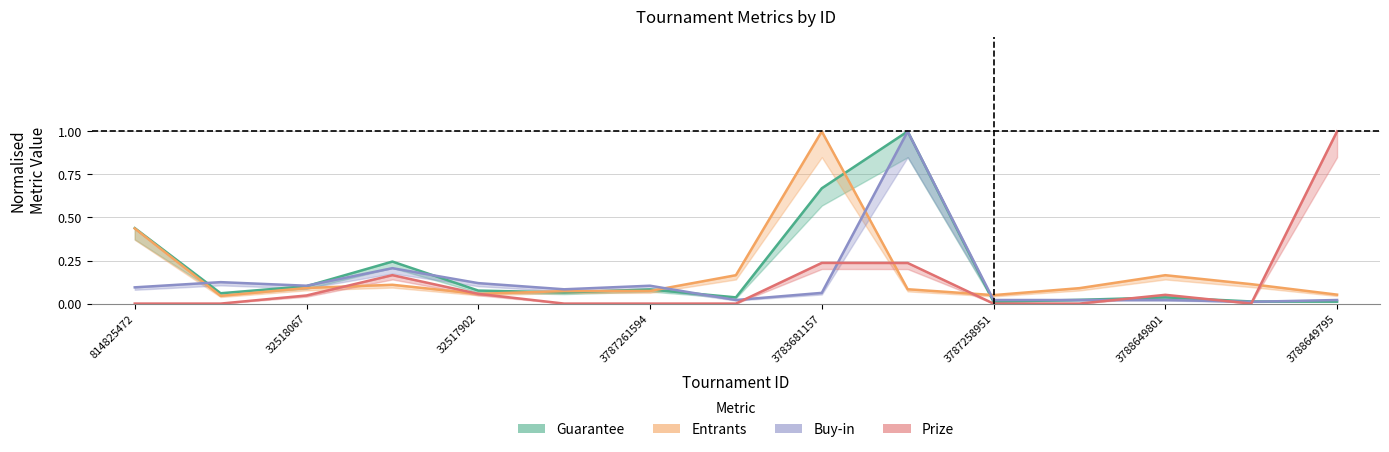

What is the sum of all Guarantee values?

2.9